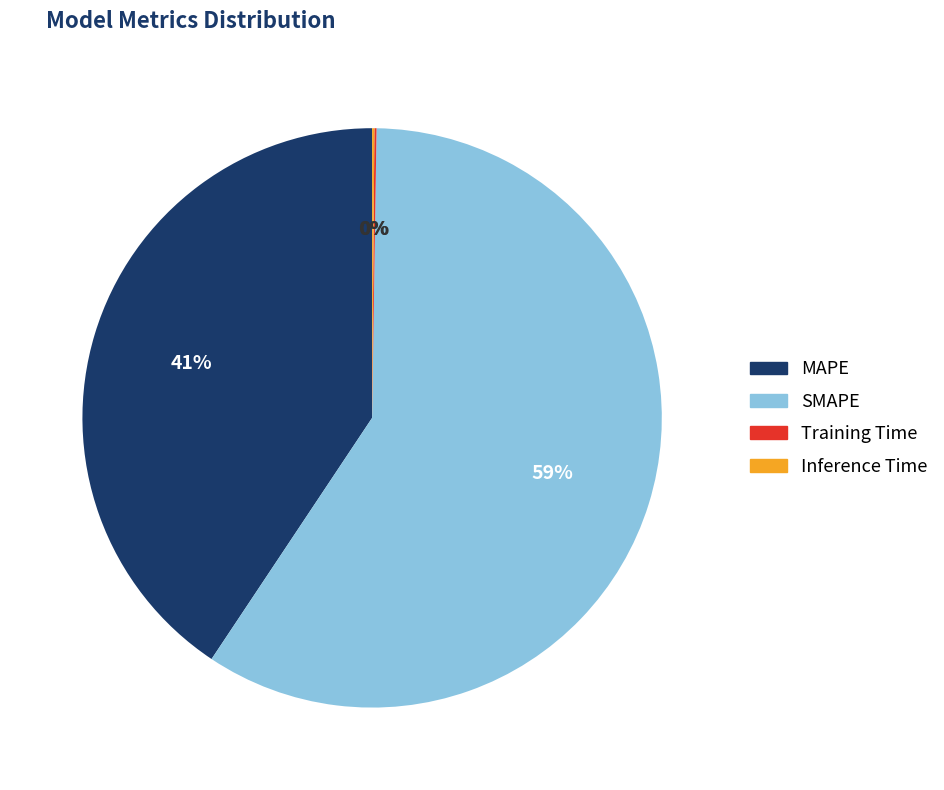

Which slice is the largest?

SMAPE